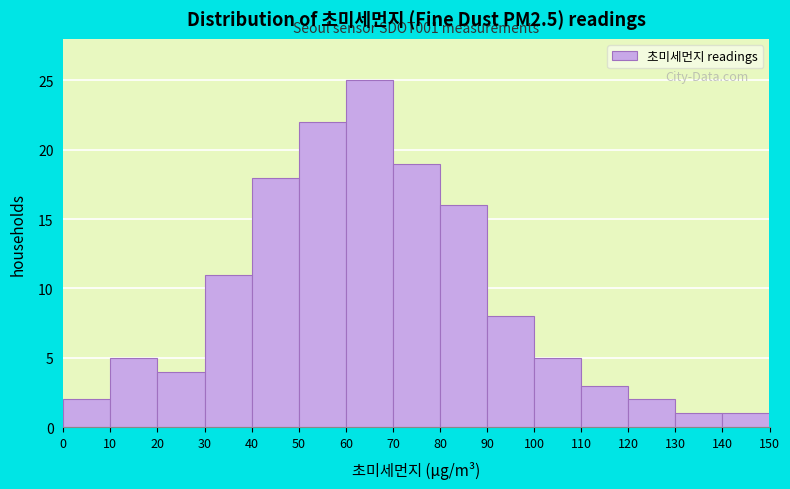

Over which range of the x-axis is the bar tallest?

60 to 70